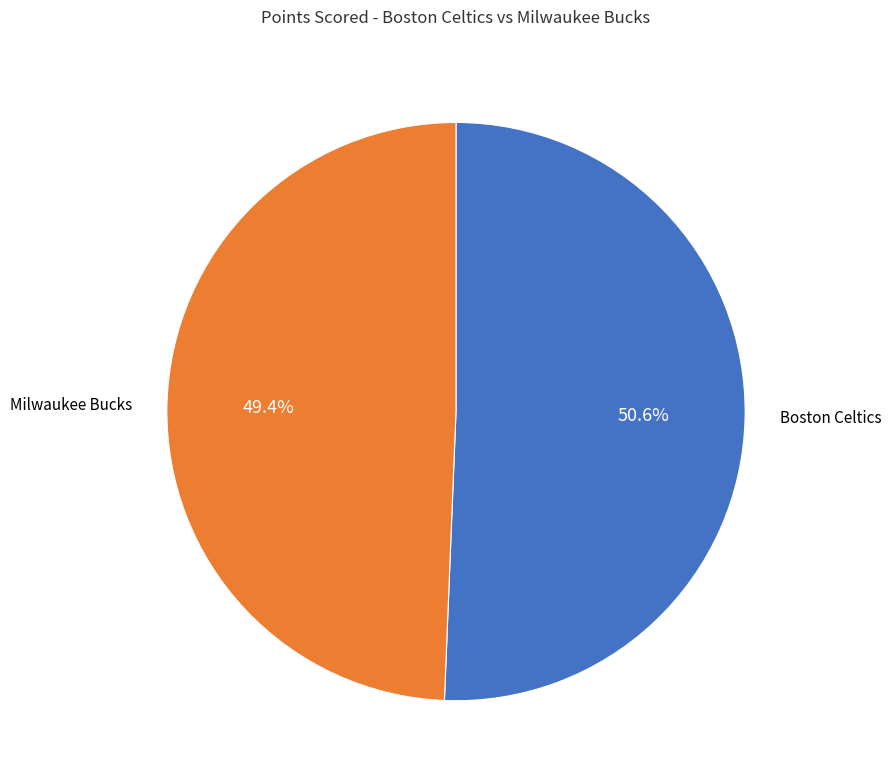

To the nearest percent, what is the combined percentage of Milwaukee Bucks and Boston Celtics?

100%